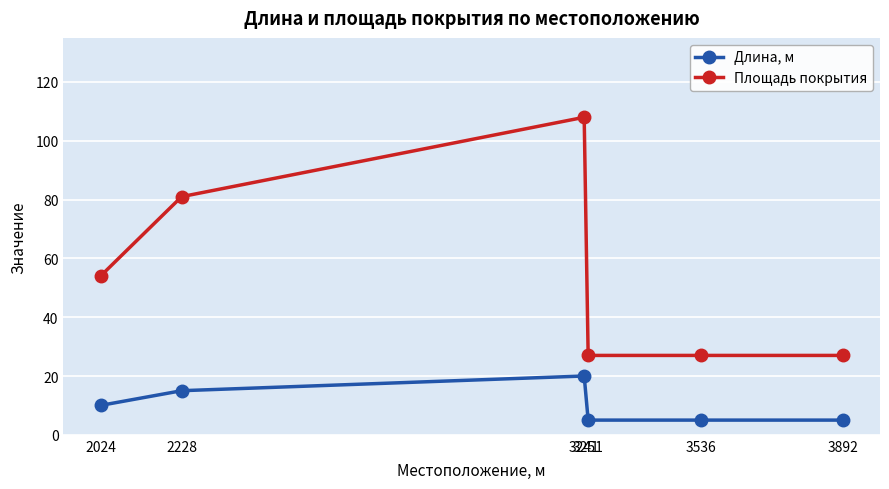

List the series in order of their peak value, lowest first.

Длина, м, Площадь покрытия